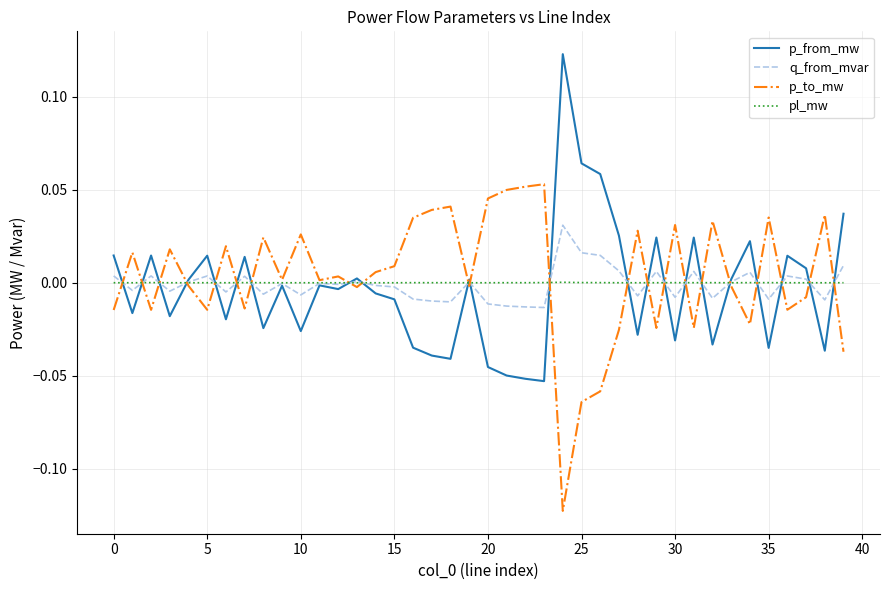

Rank the series by their maximum value, from highest to lowest.

p_from_mw, p_to_mw, q_from_mvar, pl_mw